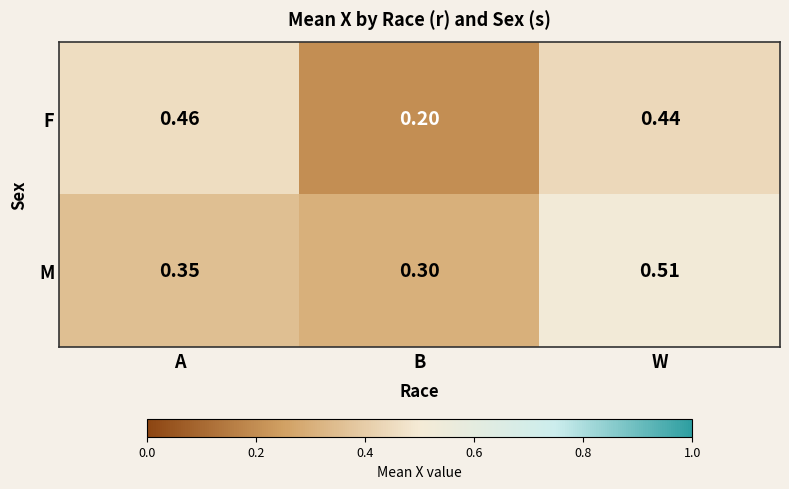

At which category does the chart reach its peak across all series?

W